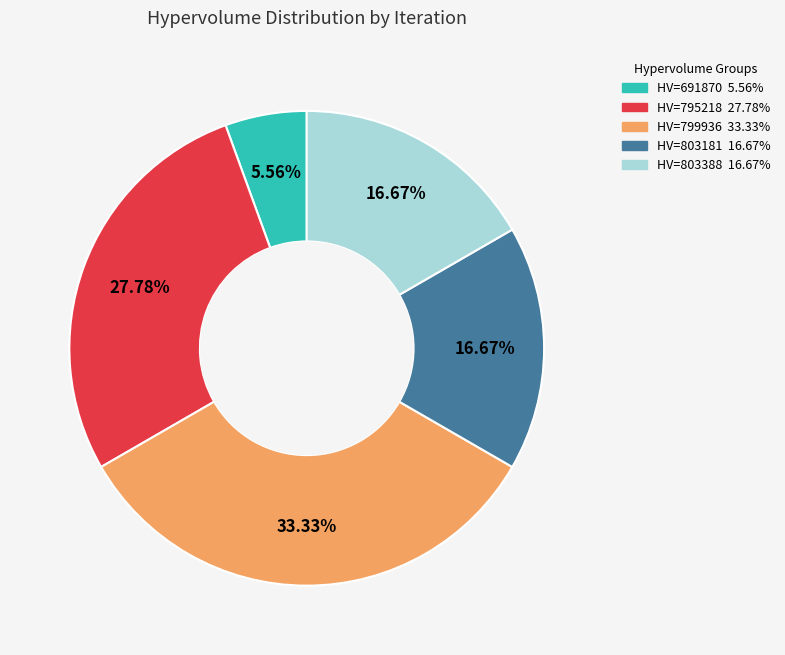

Does any single category account for the majority?

No